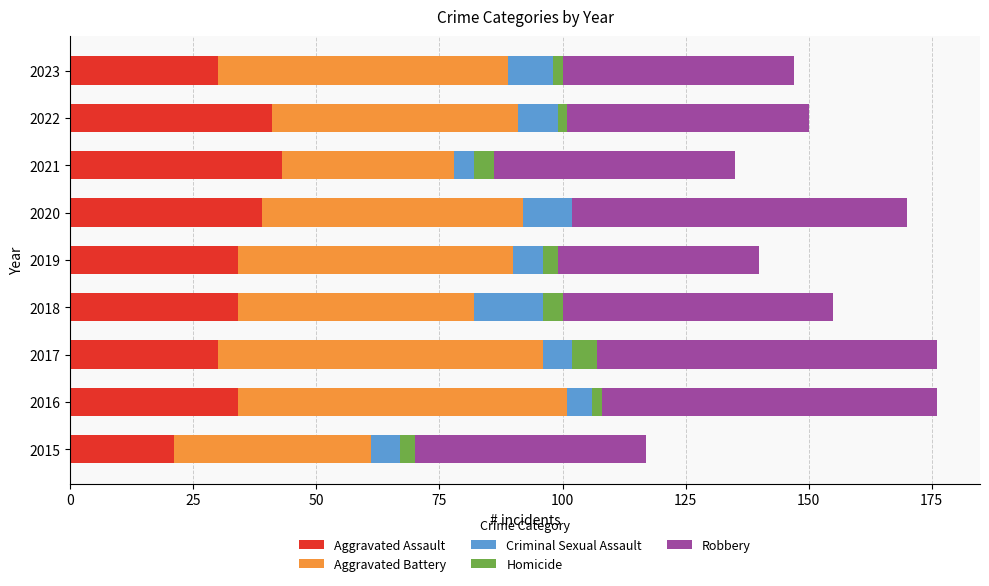

What is the maximum value for Aggravated Assault?

43